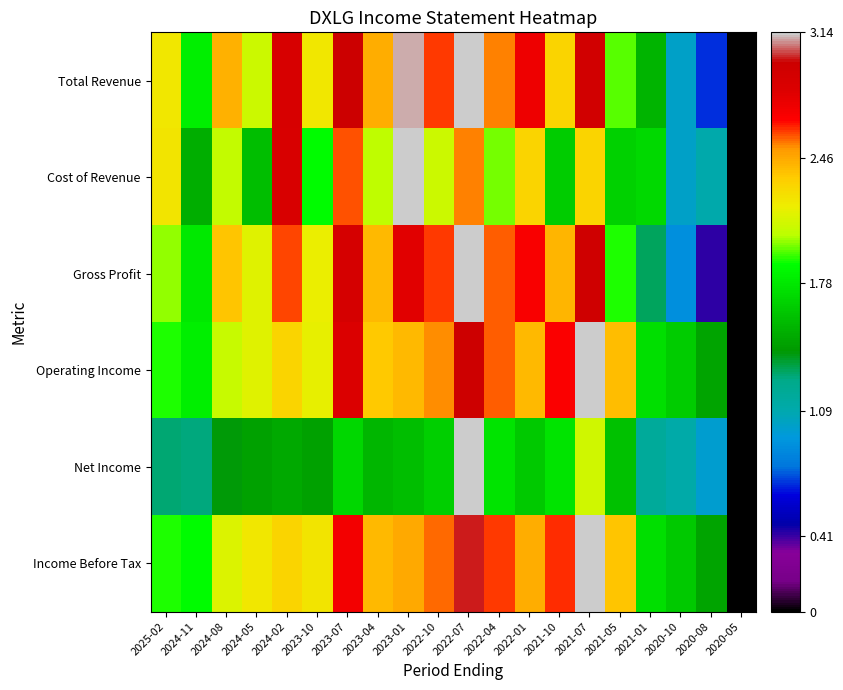

What is the difference between the highest and lowest values at 2024-08?

1.0